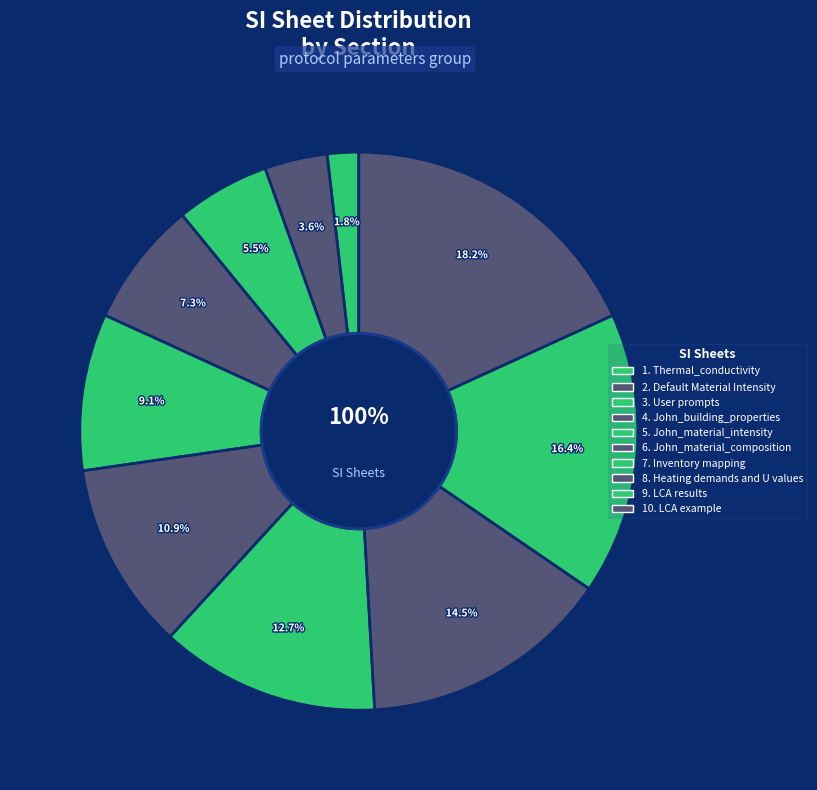

What percentage is NOT represented by John_material_intensity?

90.9%